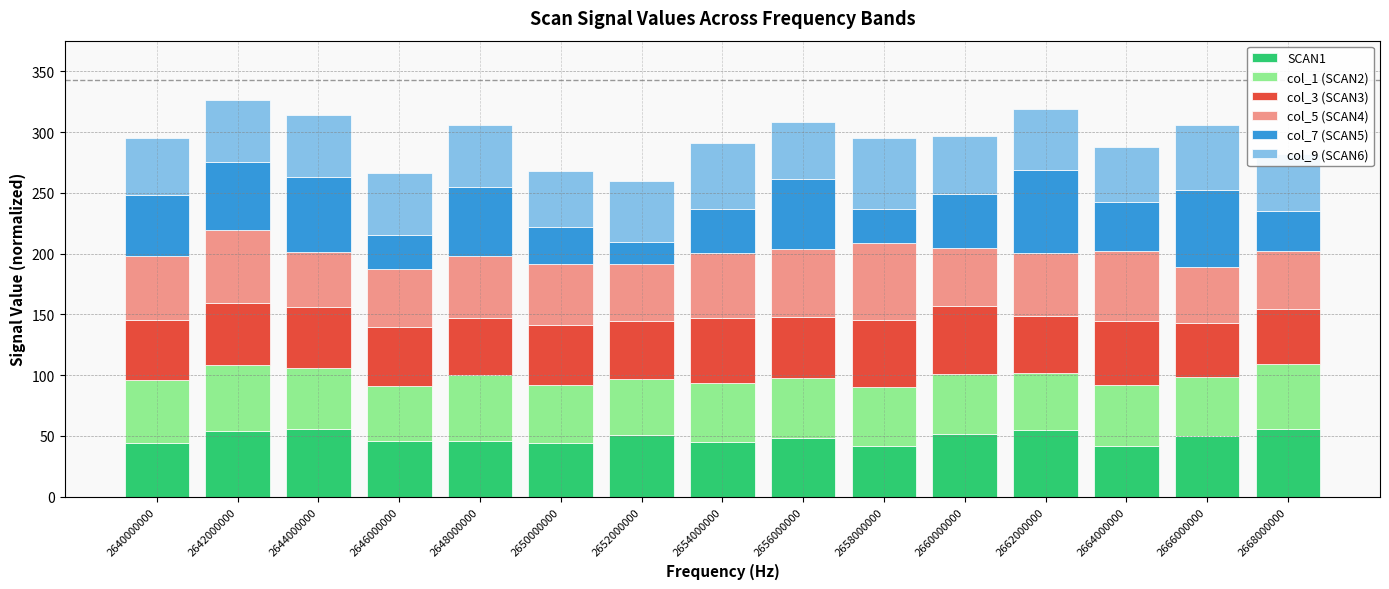

The SCAN1 series shows 48.1 at 2656000000. True or false?

True